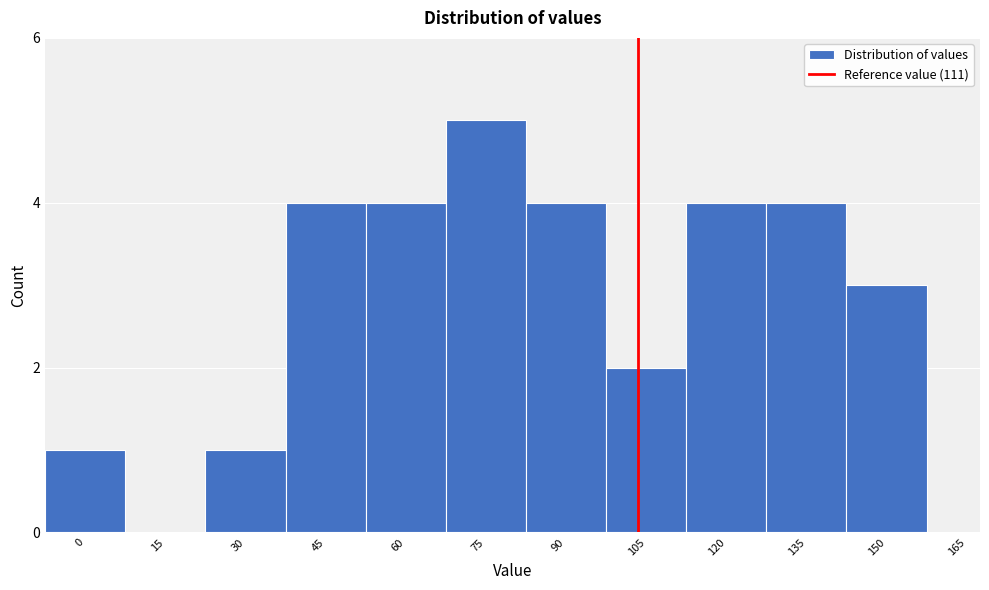

Reading left to right, transcribe all the data shown in this chart.

0=1	15=0	30=1	45=4	60=4	75=5	90=4	105=2	120=4	135=4	150=3	165=0